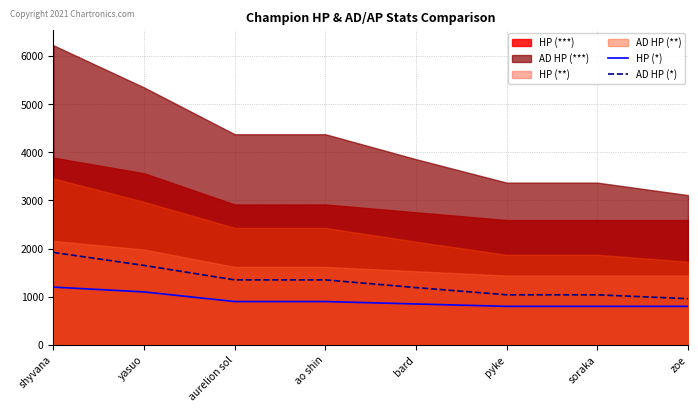

The value of AD HP (*) at shyvana is 2878. True or false?

False